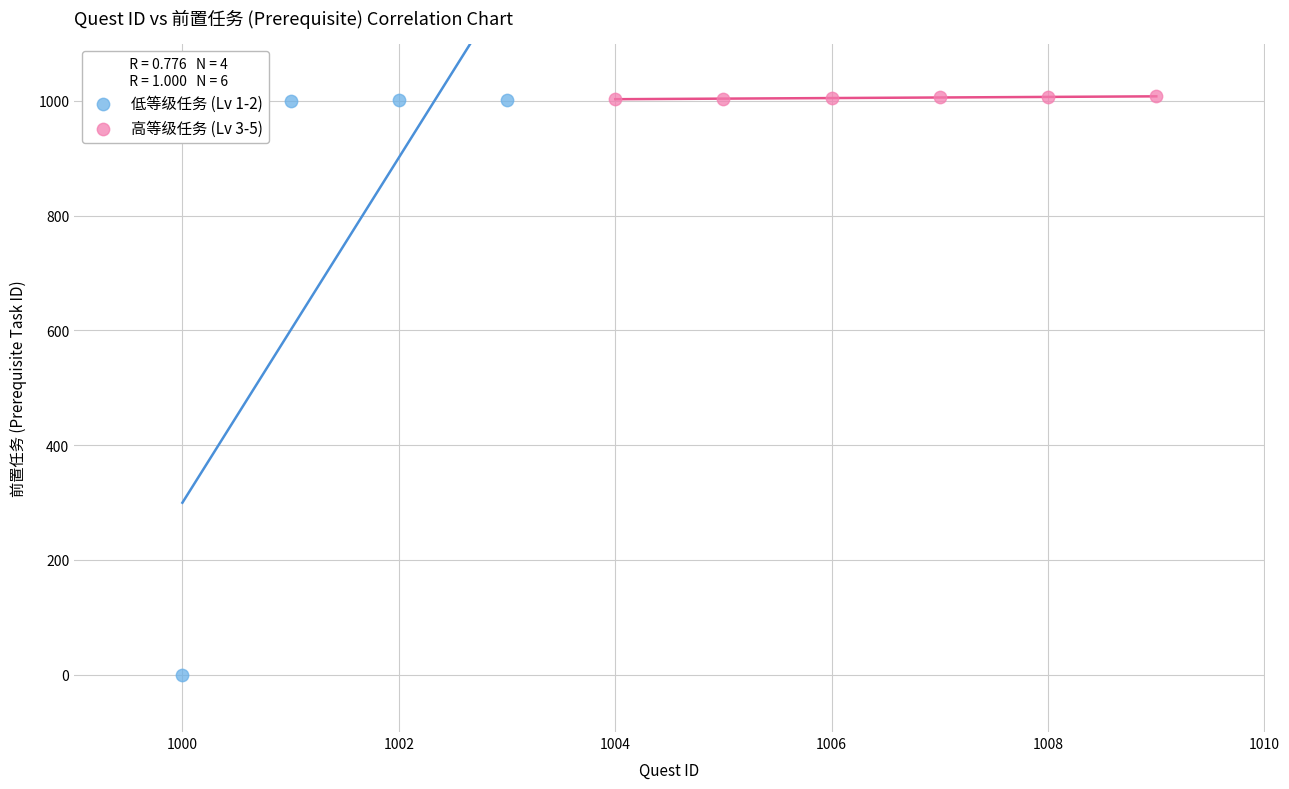

Which series has the largest Y range (max minus min)?

低等级任务 (Lv 1-2)